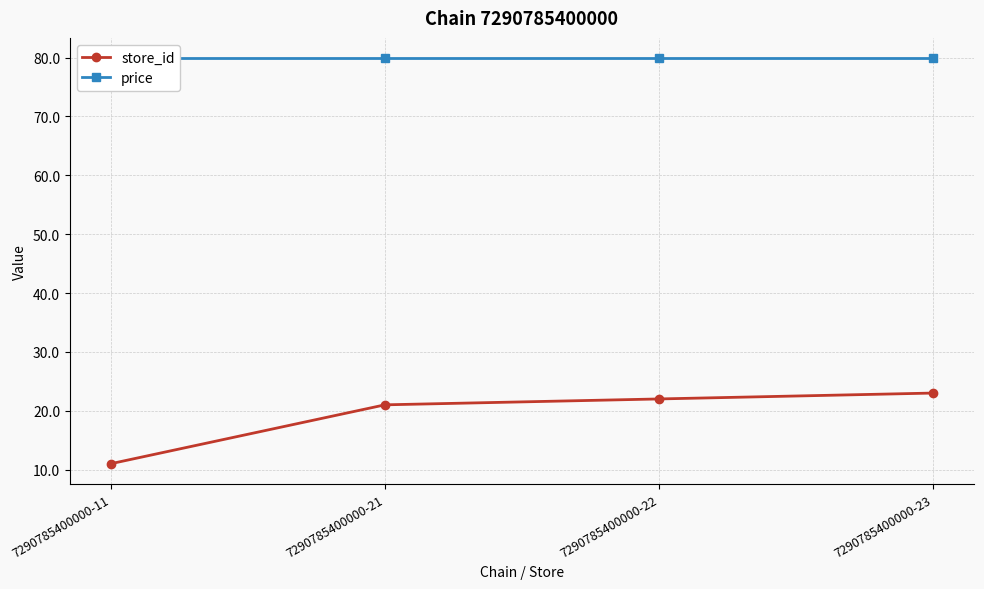

Which series changed the most between 7290785400000-11 and 7290785400000-21?

store_id